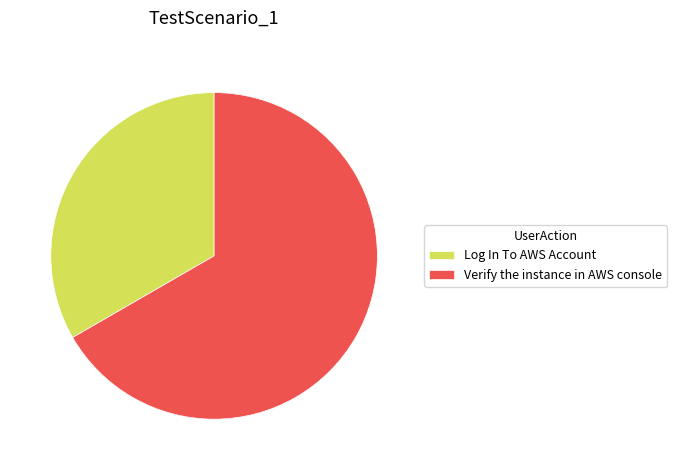

Rank the categories by value from lowest to highest.

Log In To AWS Account, Verify the instance in AWS console